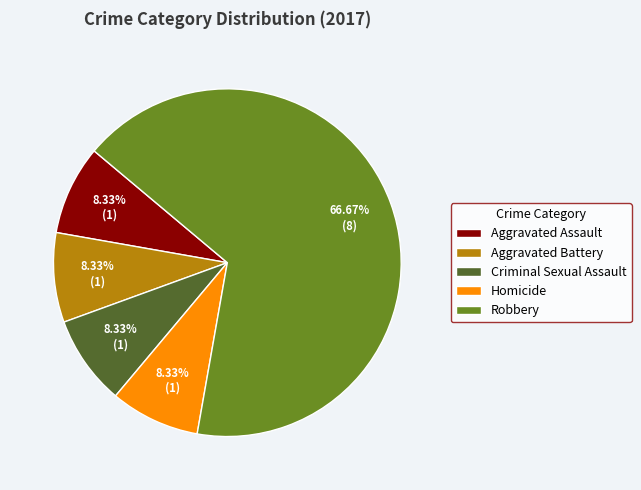

What is the largest slice in the pie chart?

Robbery